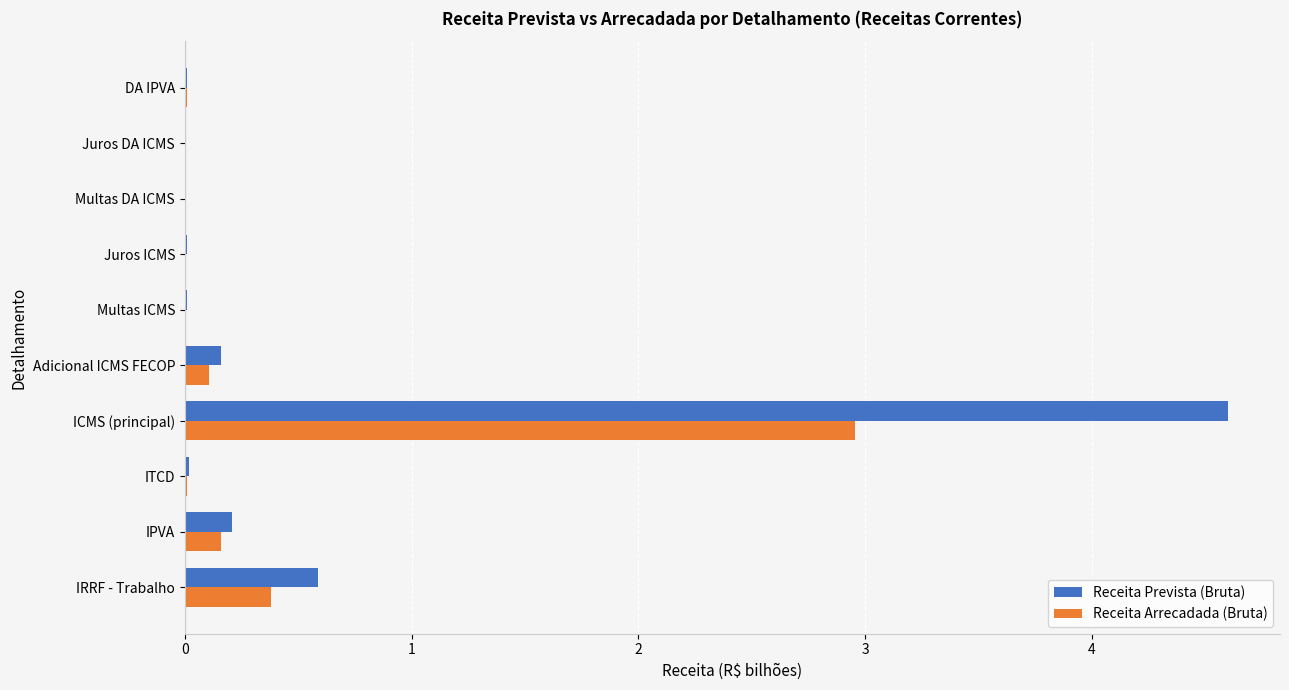

The value of Receita Prevista (Bruta) at ICMS (principal) is 2.8. True or false?

False